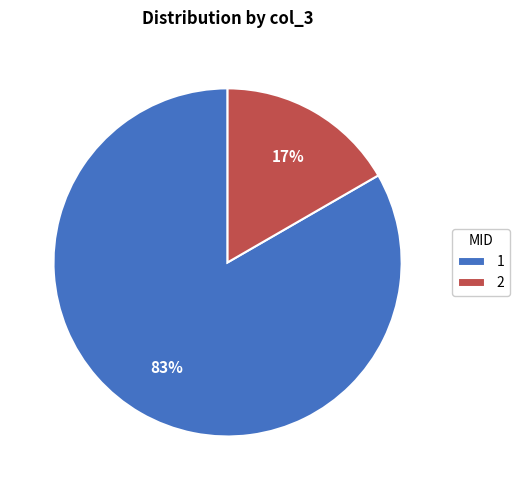

To the nearest percent, what is the average slice percentage?

50%